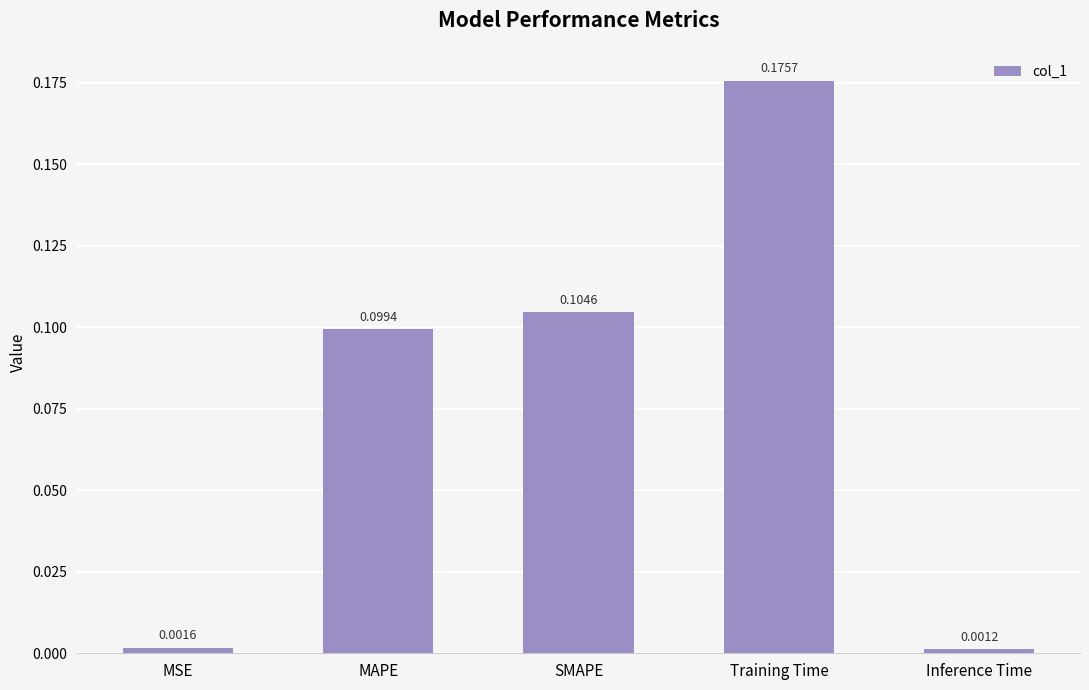

Where is the data nearest to the value 0?

Inference Time